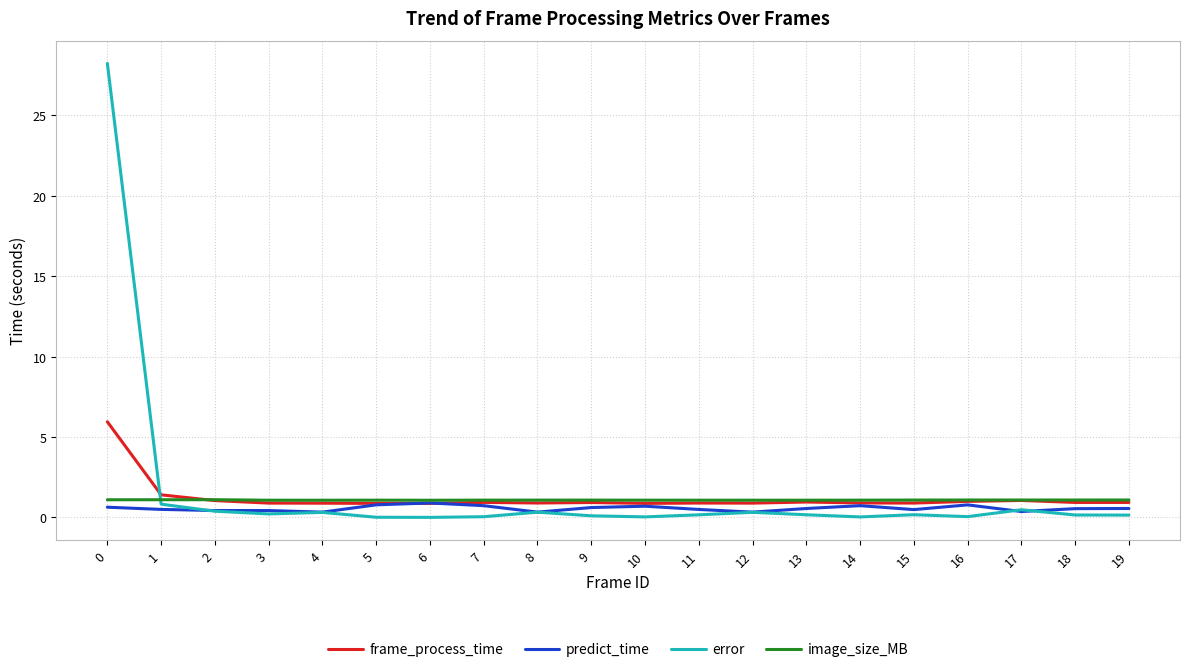

The value of image_size_MB at 2 is 1.1. True or false?

True